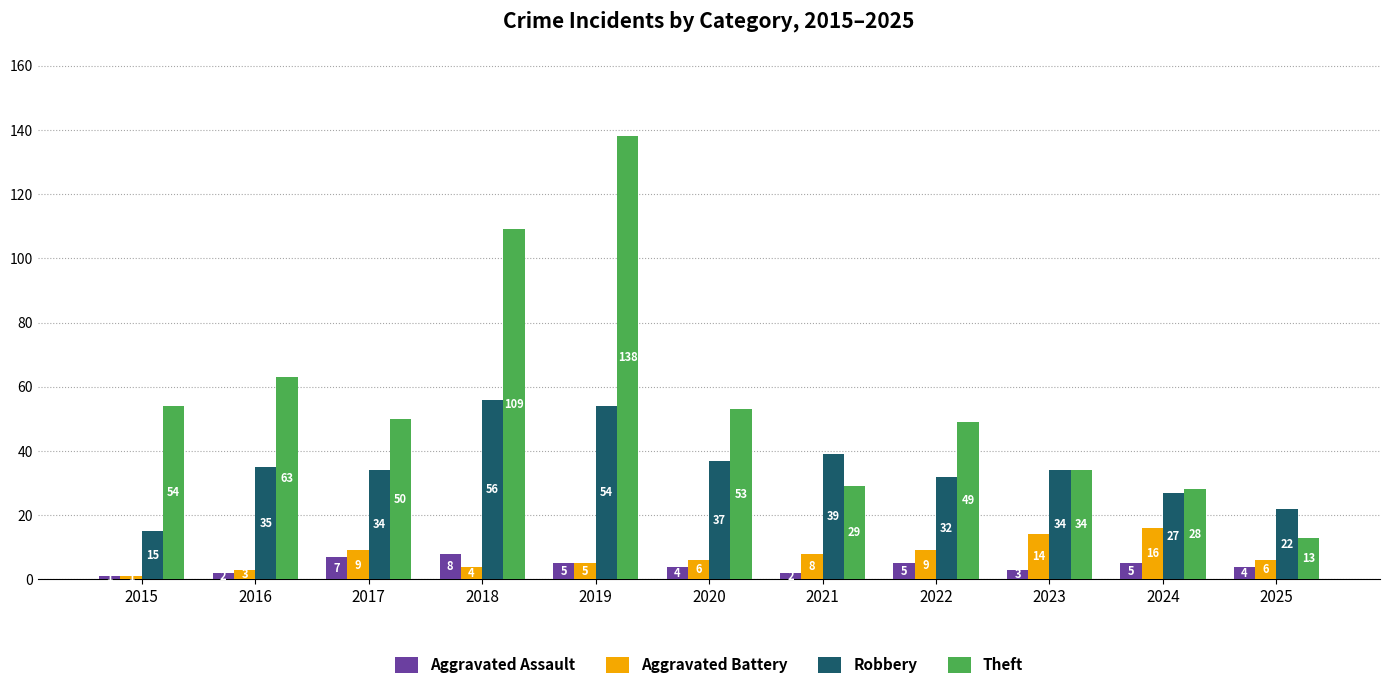

What is the maximum value for Aggravated Battery?

16